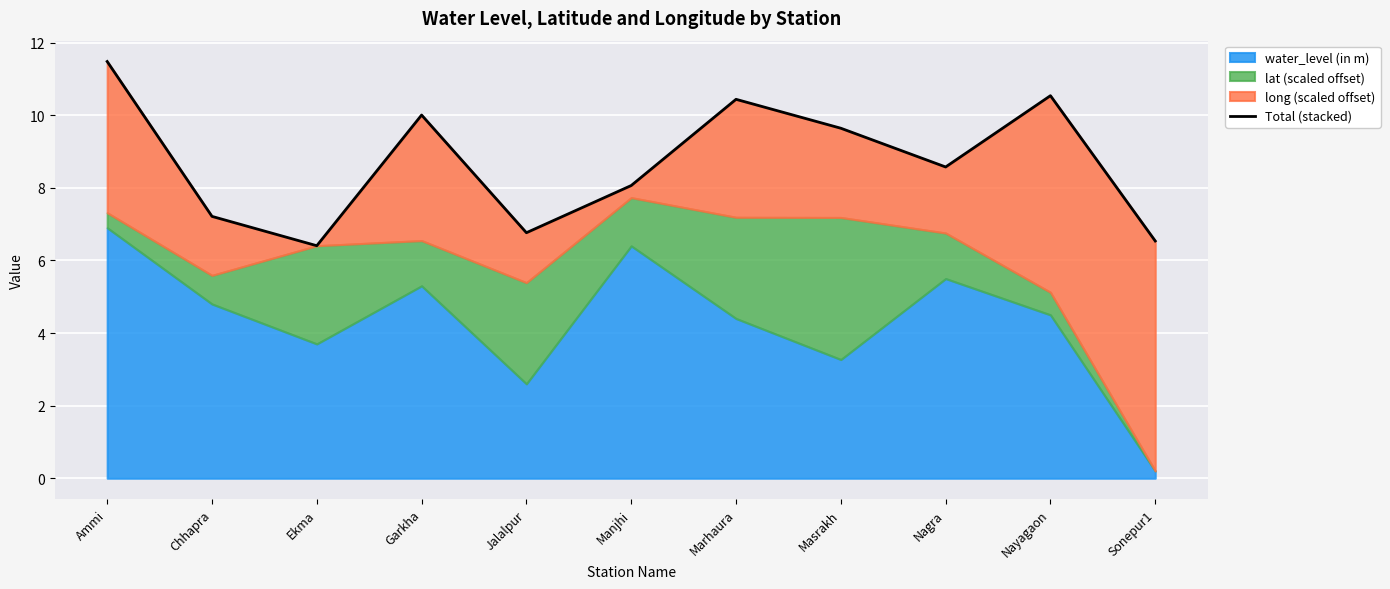

What is the maximum value shown in the chart?

11.5